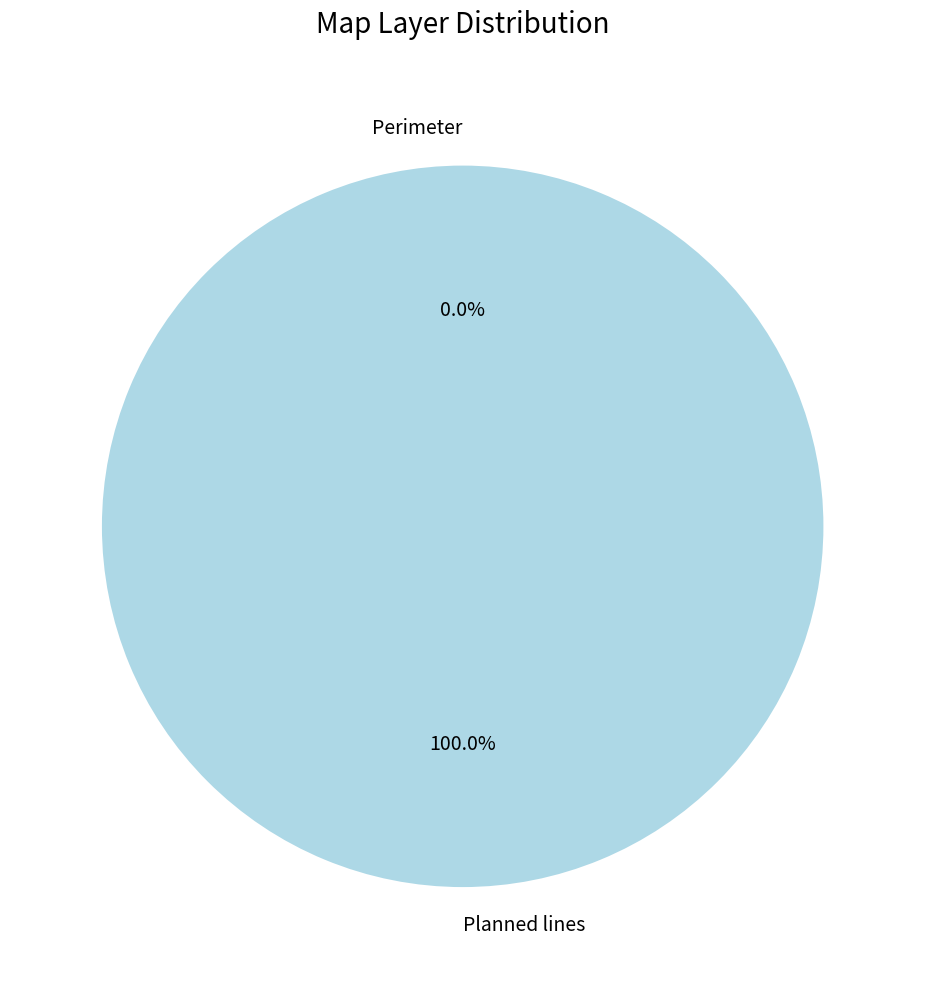

Combined, what portion of the pie is Planned lines and Perimeter?

100.0%